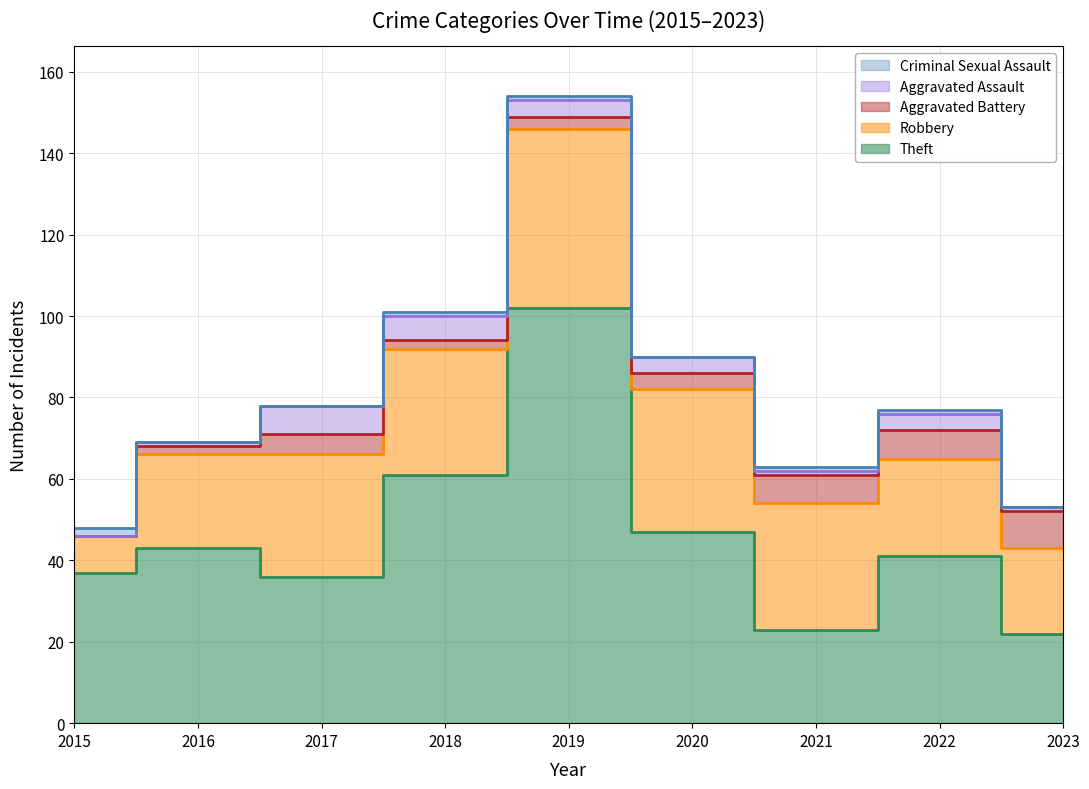

True or false: Aggravated Battery has more than 0 points higher than both neighbors.

True